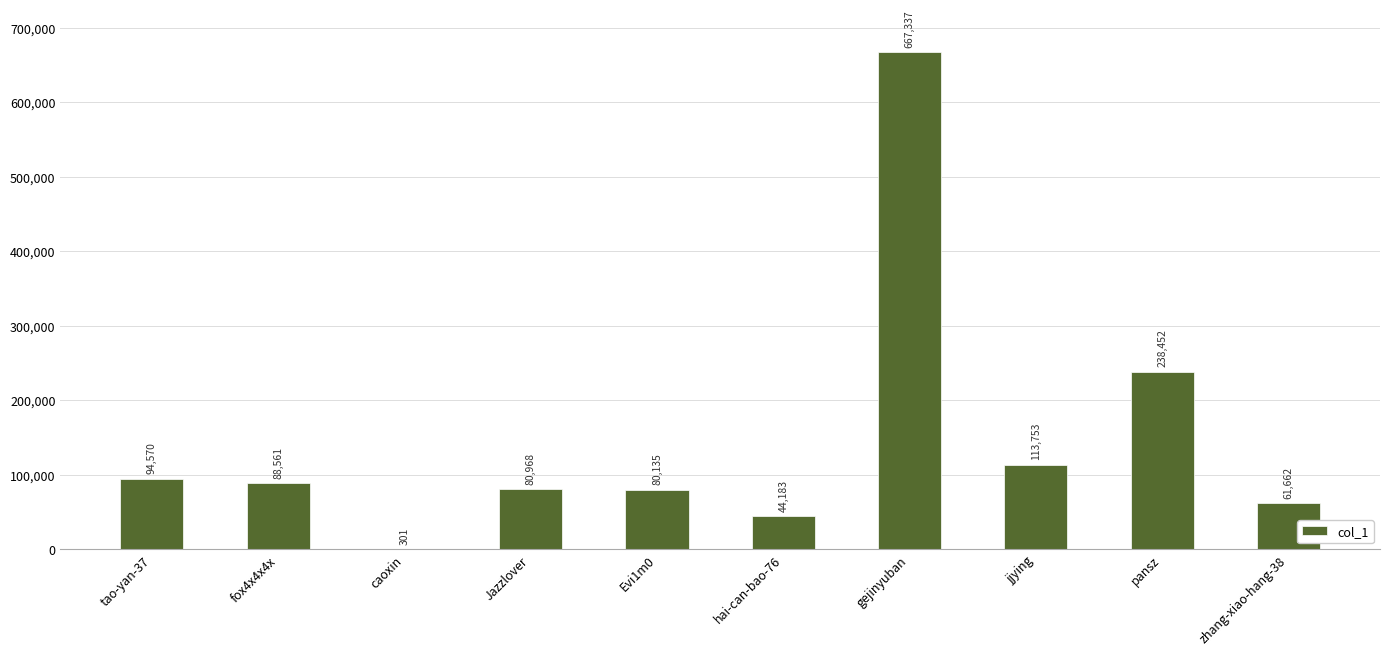

What is the maximum value shown in the chart?

667337